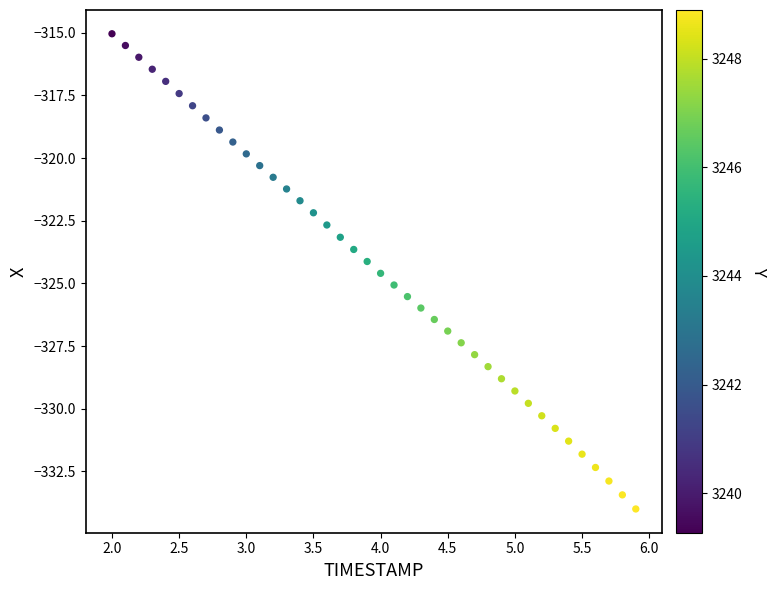

What is the range of X values (max minus min)?

3.9